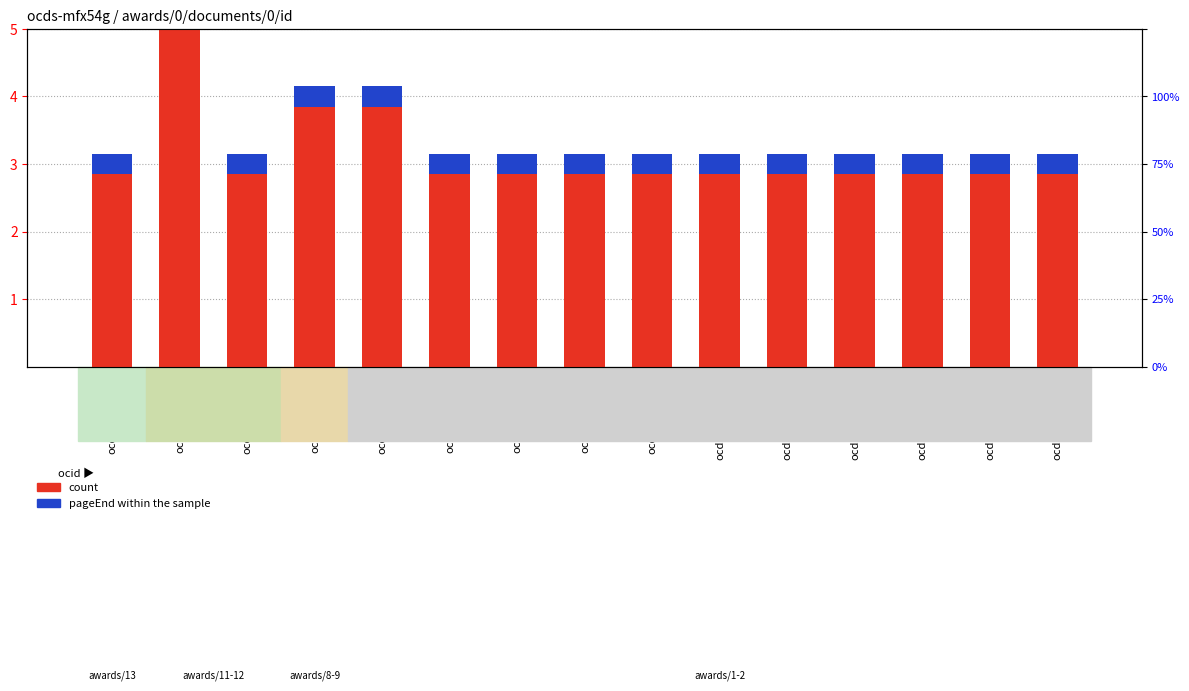

Reading right to left, list all the values displayed in this chart.

count: 3.0	3.0	3.0	3.0	3.0	3.0	3.0	3.0	3.0	3.0	4.0	4.0	3.0	11.0	3.0
pageEnd within the sample: 0.3	0.3	0.3	0.3	0.3	0.3	0.3	0.3	0.3	0.3	0.3	0.3	0.3	0.3	0.3